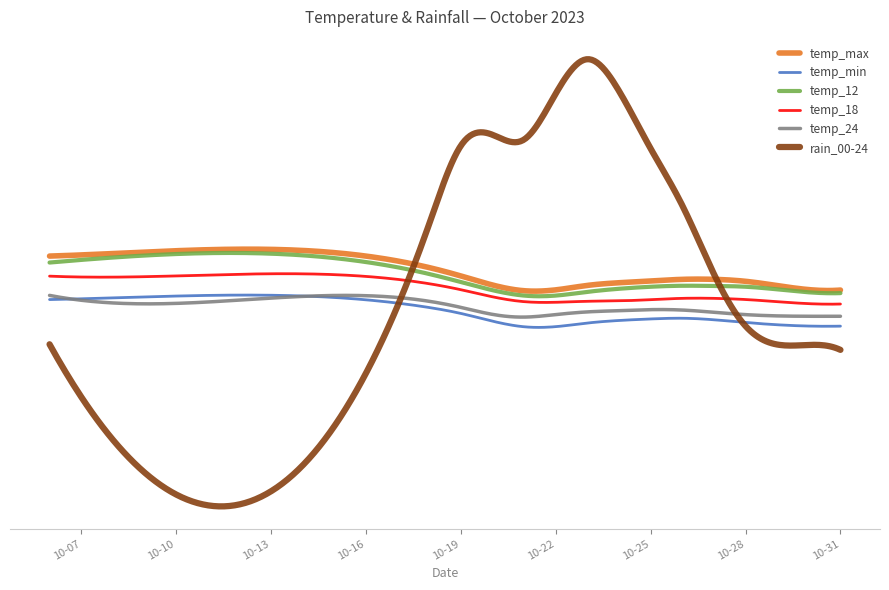

What are all the series names shown in the legend?

temp_max, temp_min, temp_12, temp_18, temp_24, rain_00-24